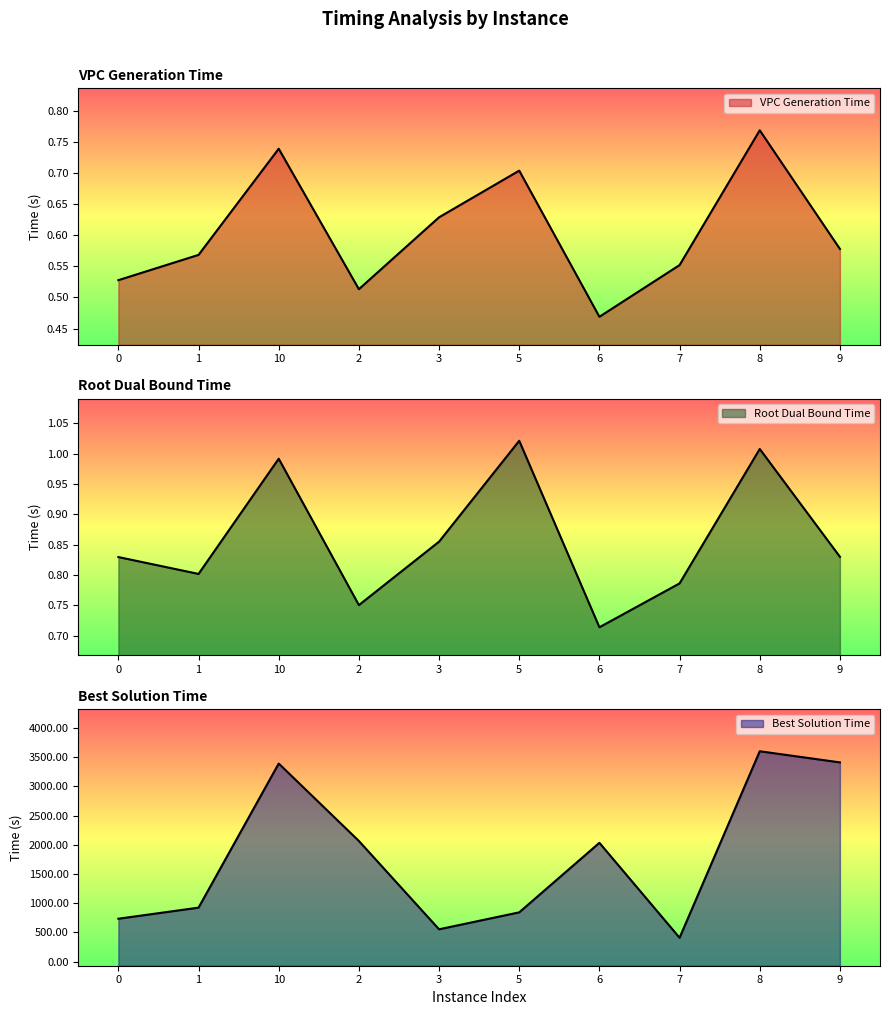

Between 8 and 2, which is larger?

8